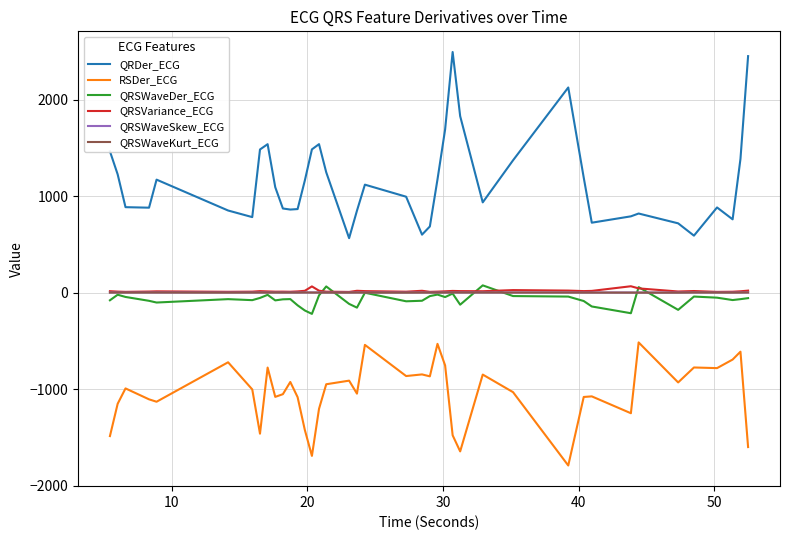

True or false: QRDer_ECG and QRSWaveKurt_ECG cross at least once.

False